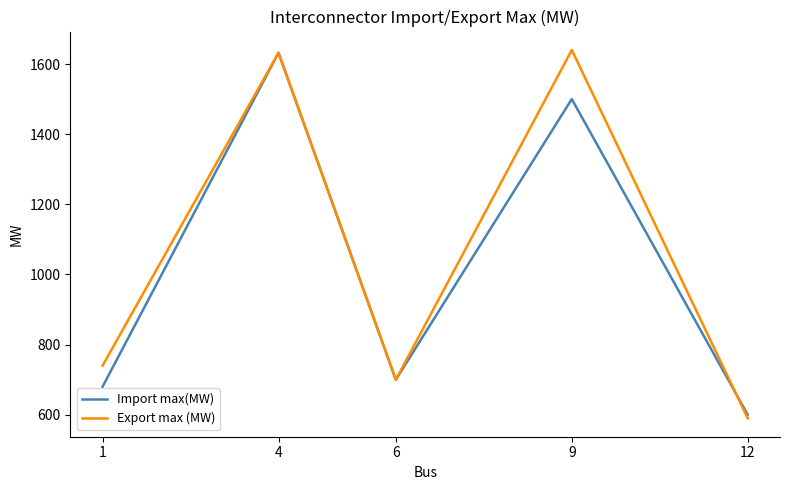

True or false: Import max(MW) has more than 2 interior local peaks.

False